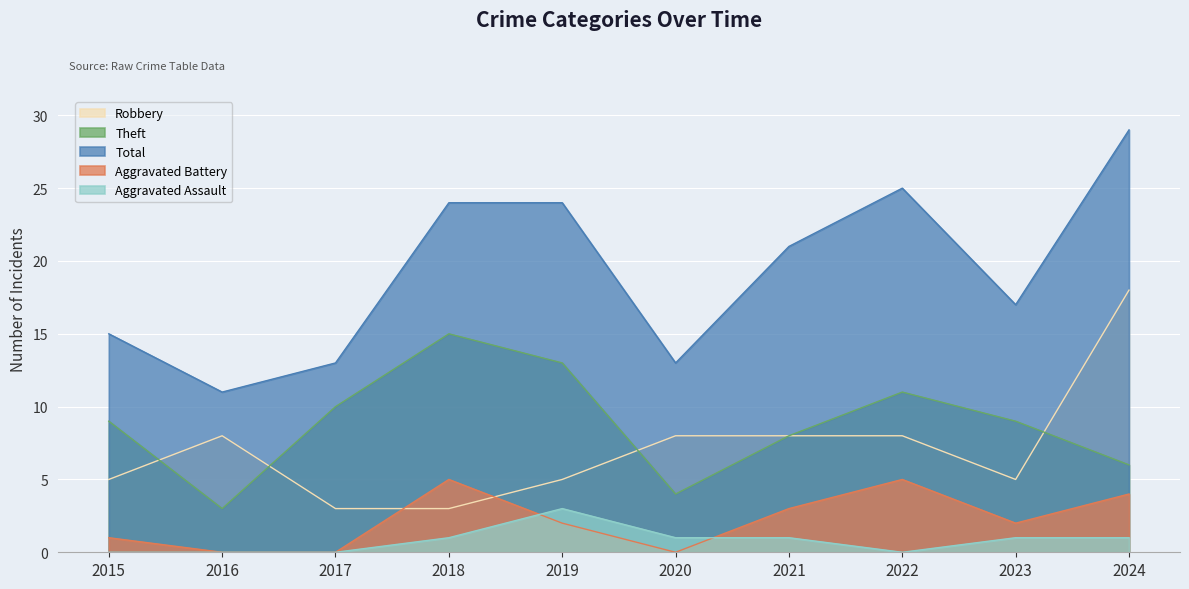

True or false: Total and Aggravated Battery cross at least once.

False